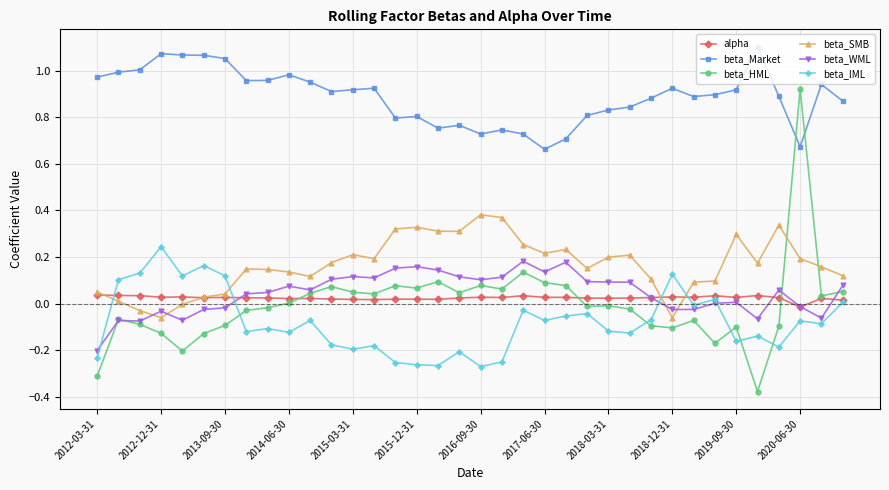

After their last crossing, which series has the higher values: beta_SMB or beta_WML?

beta_SMB